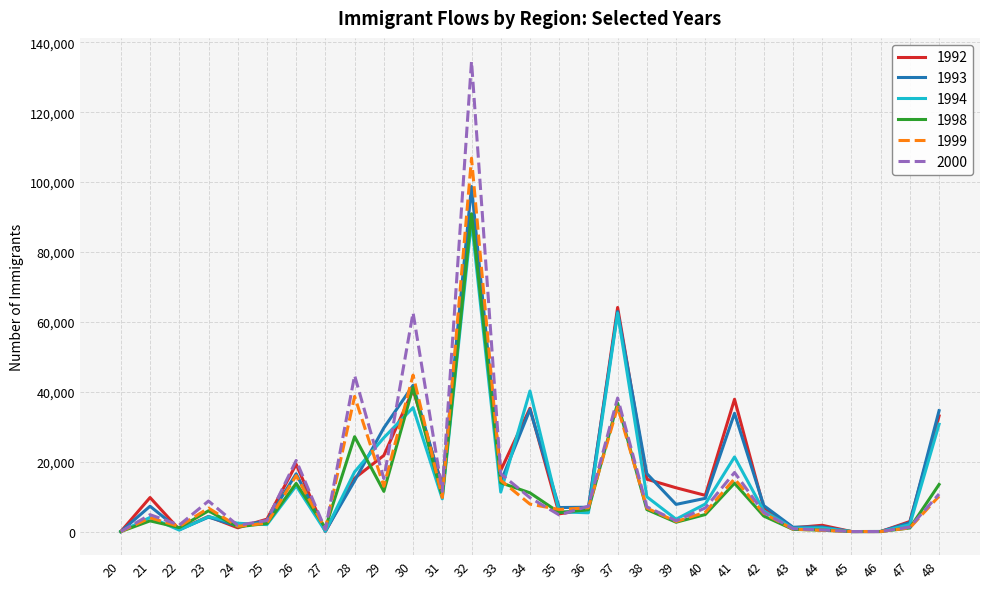

Is the value of 1999 at 35 greater than the value of 2000 at 47?

Yes